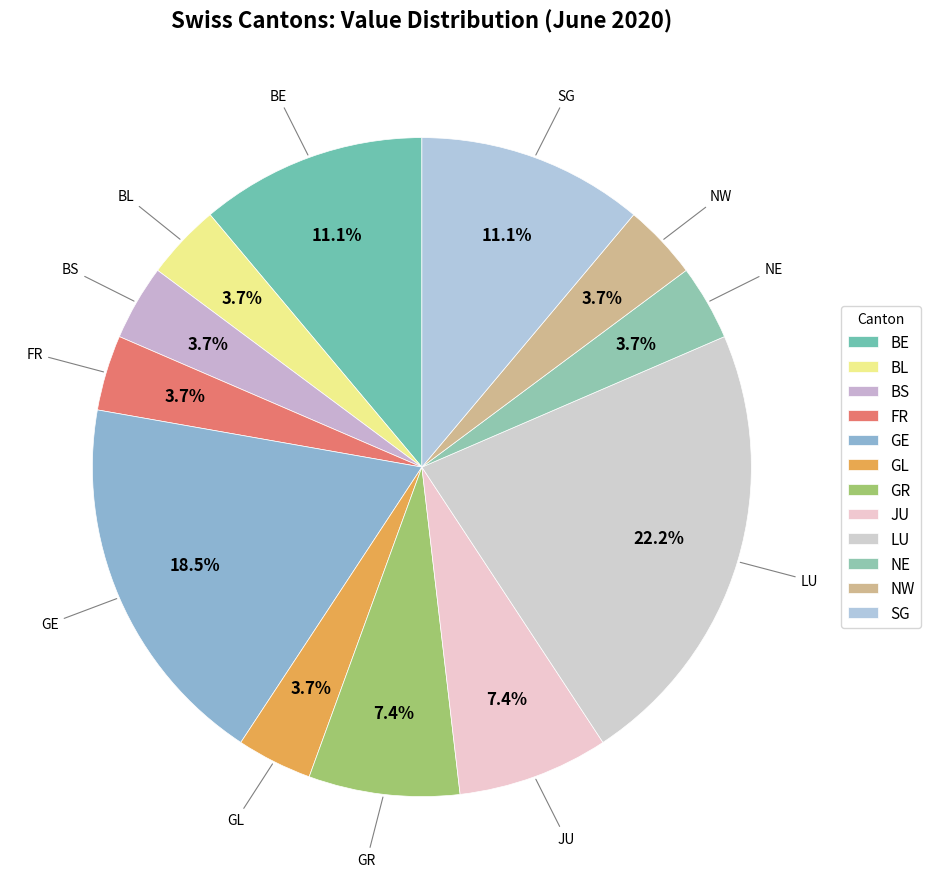

How many slices are in this pie chart?

12